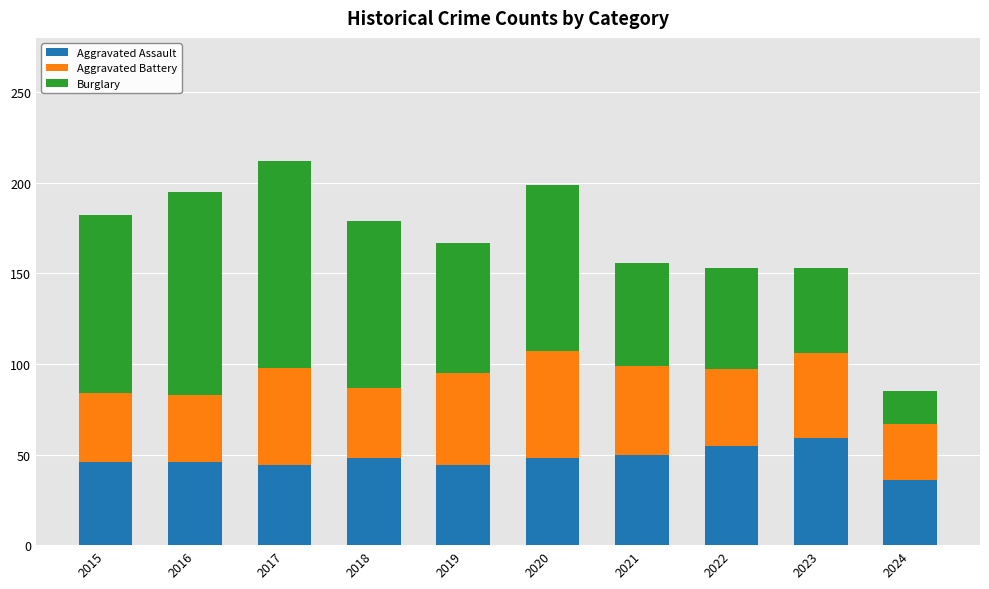

Reading right to left, what are the values for Aggravated Assault?

2024=36	2023=59	2022=55	2021=50	2020=48	2019=44	2018=48	2017=44	2016=46	2015=46